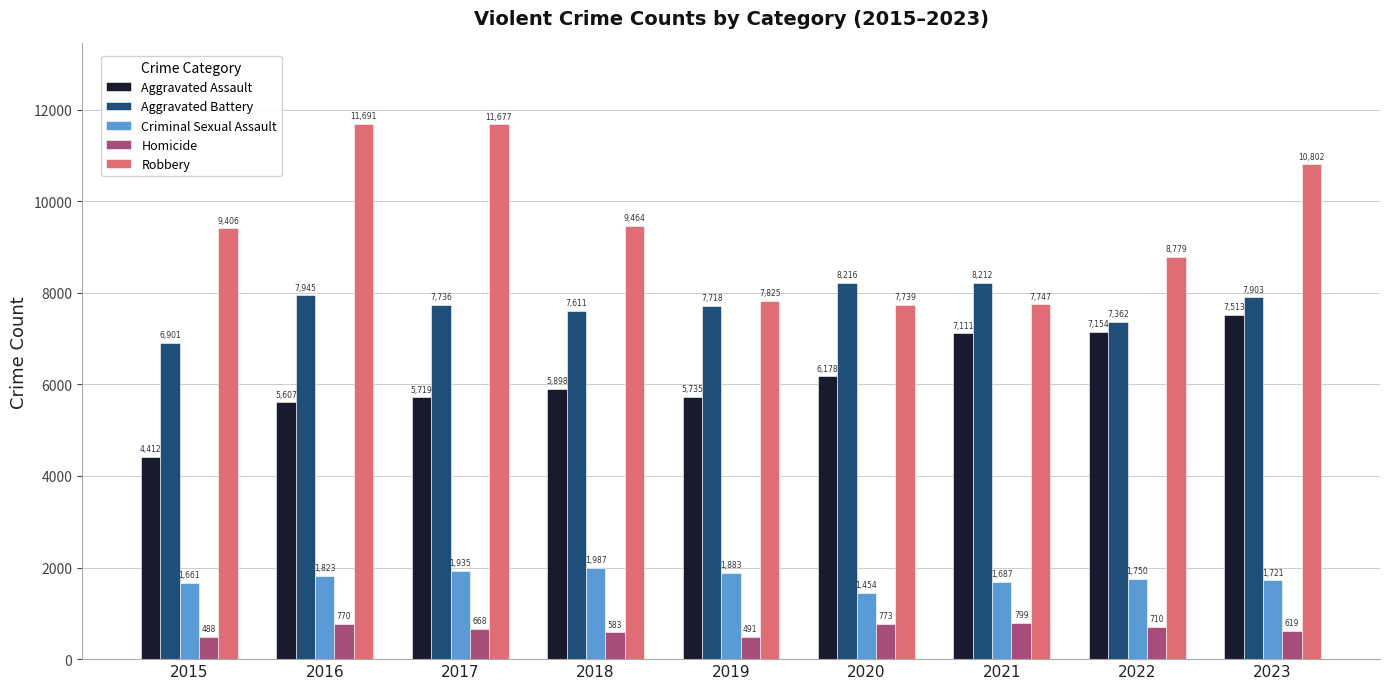

At which label does Homicide reach its minimum?

2015